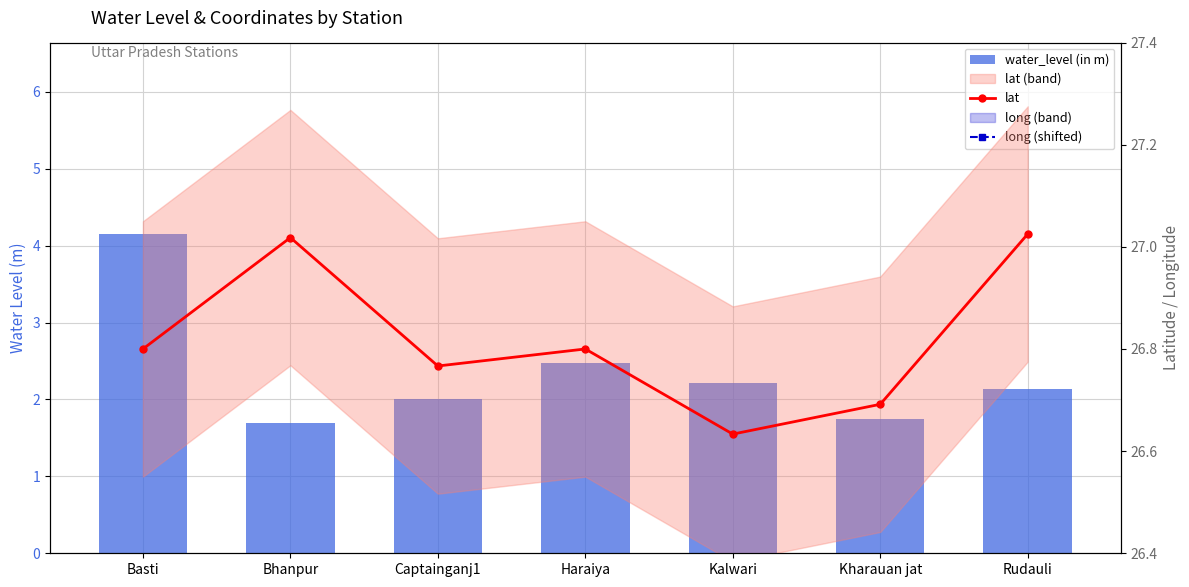

The long (shifted) series shows 0.7 at Bhanpur. True or false?

True